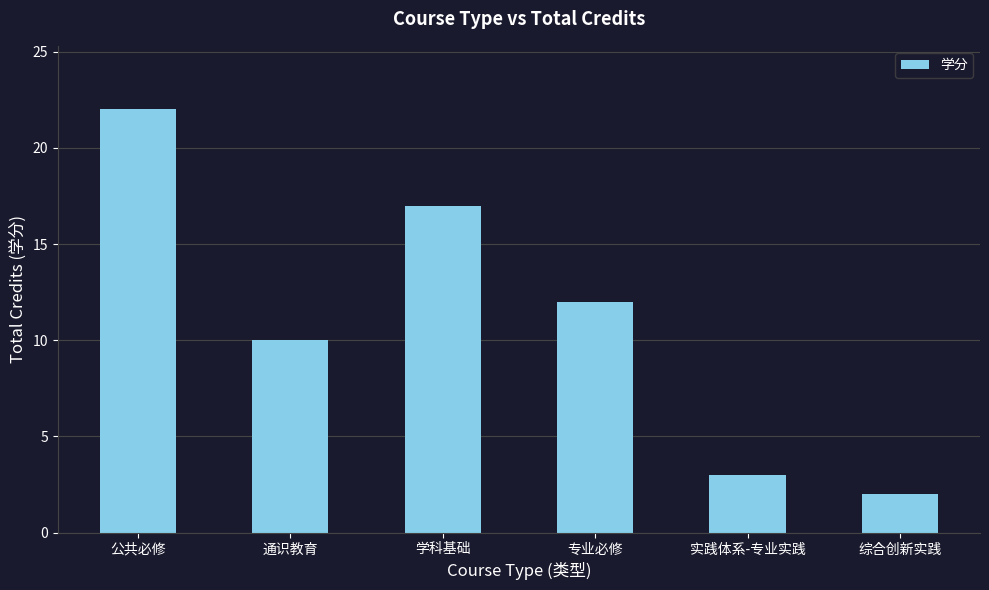

What is the difference between the maximum and second lowest values?

19